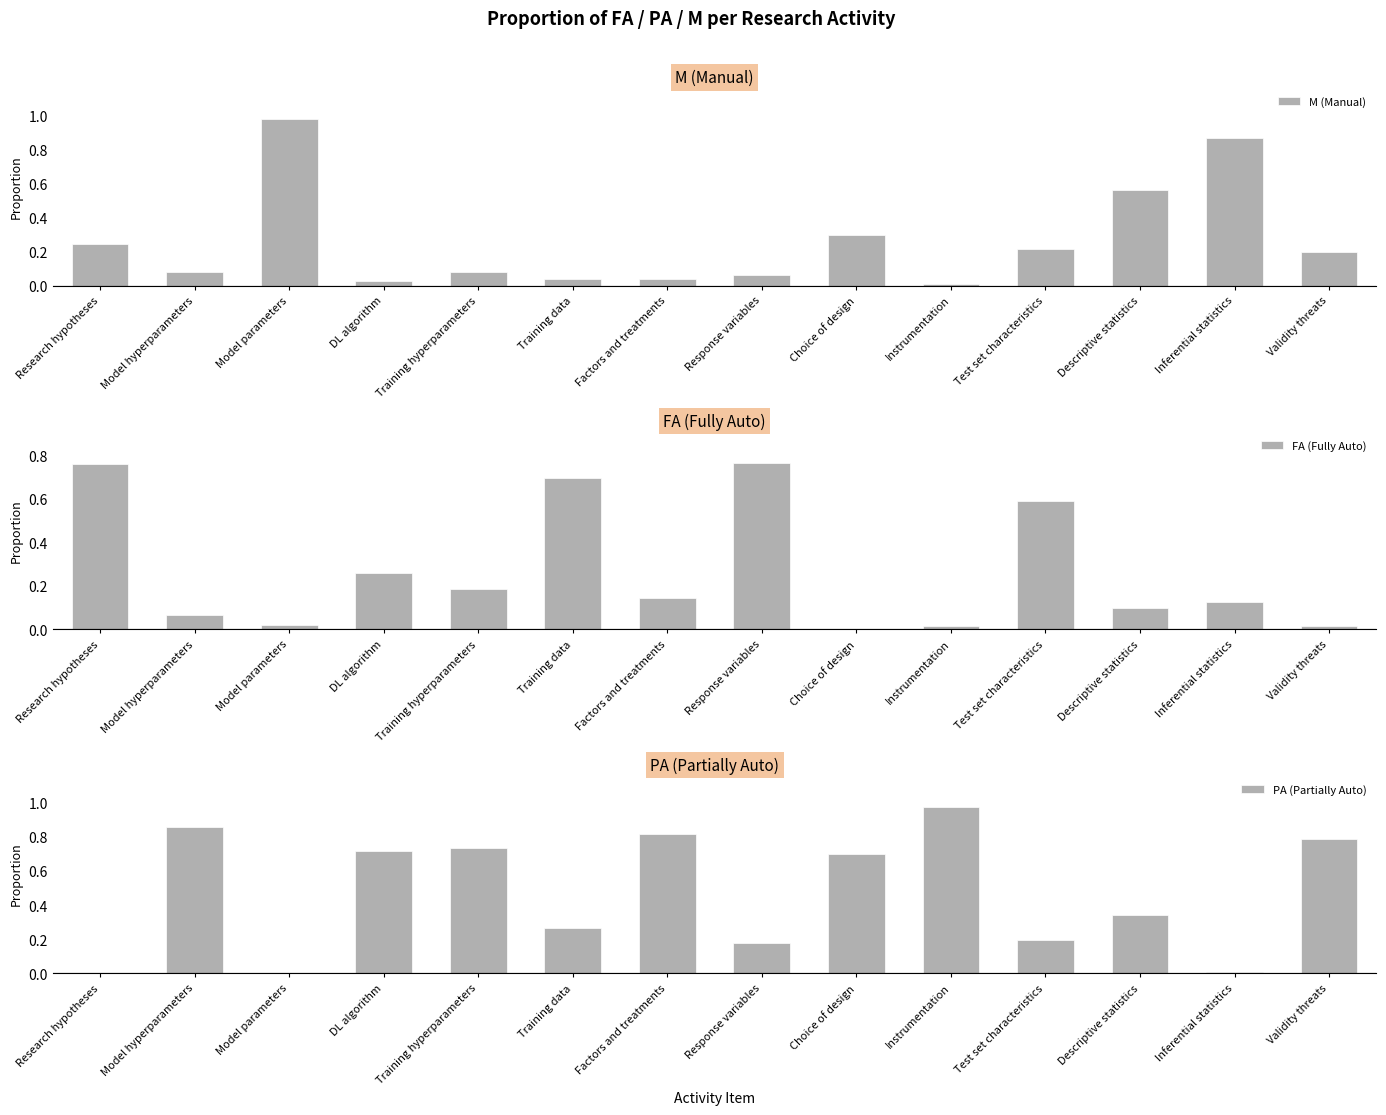

Reading left to right, list all the values displayed in this chart.

M (Manual): Research hypotheses=0.2	Model hyperparameters=0.1	Model parameters=1.0	DL algorithm=0.0	Training hyperparameters=0.1	Training data=0.0	Factors and treatments=0.0	Response variables=0.1	Choice of design=0.3	Instrumentation=0.0	Test set characteristics=0.2	Descriptive statistics=0.6	Inferential statistics=0.9	Validity threats=0.2
FA (Fully Auto): Research hypotheses=0.8	Model hyperparameters=0.1	Model parameters=0.0	DL algorithm=0.3	Training hyperparameters=0.2	Training data=0.7	Factors and treatments=0.1	Response variables=0.8	Choice of design=0.0	Instrumentation=0.0	Test set characteristics=0.6	Descriptive statistics=0.1	Inferential statistics=0.1	Validity threats=0.0
PA (Partially Auto): Research hypotheses=0.0	Model hyperparameters=0.9	Model parameters=0.0	DL algorithm=0.7	Training hyperparameters=0.7	Training data=0.3	Factors and treatments=0.8	Response variables=0.2	Choice of design=0.7	Instrumentation=1.0	Test set characteristics=0.2	Descriptive statistics=0.3	Inferential statistics=0.0	Validity threats=0.8